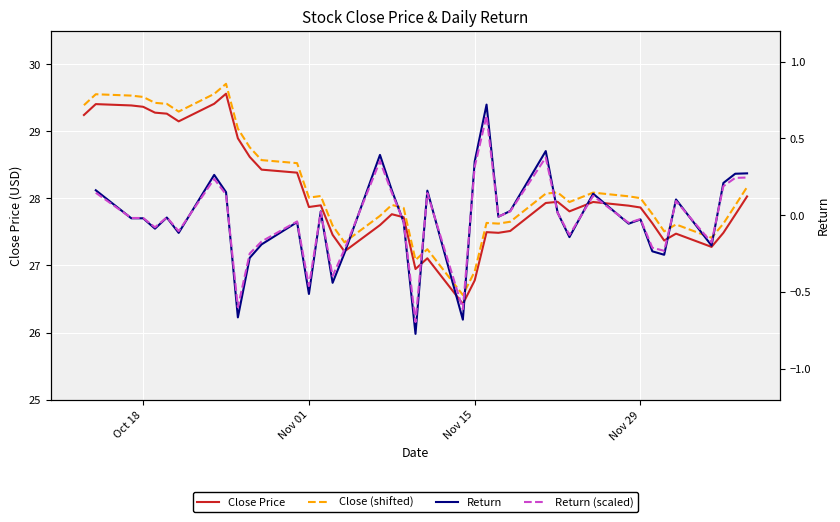

What is the maximum value shown in the chart?

29.7